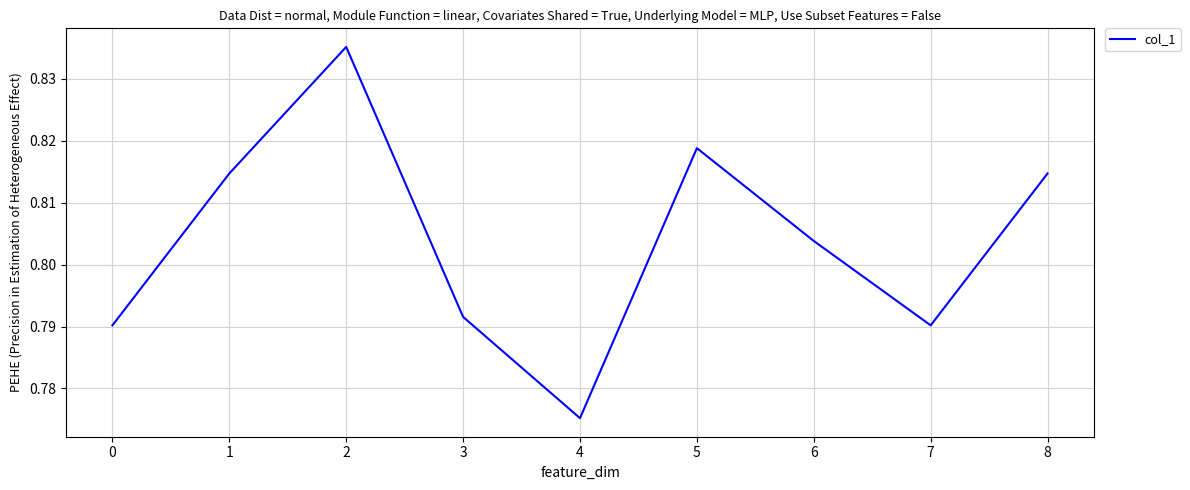

Which category has the lowest value across all series?

4